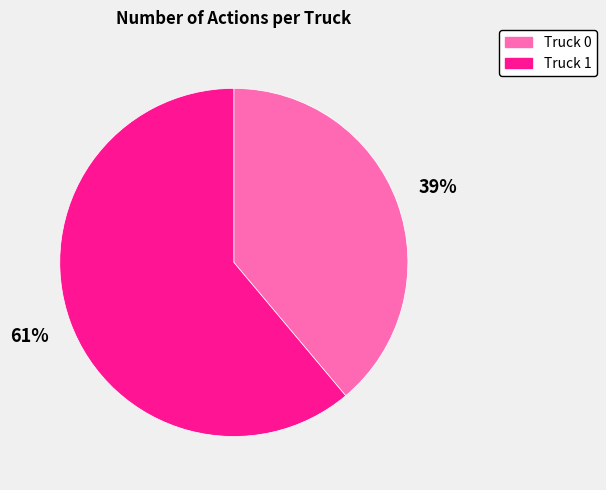

To the nearest percent, what portion does Truck 1 represent?

61%